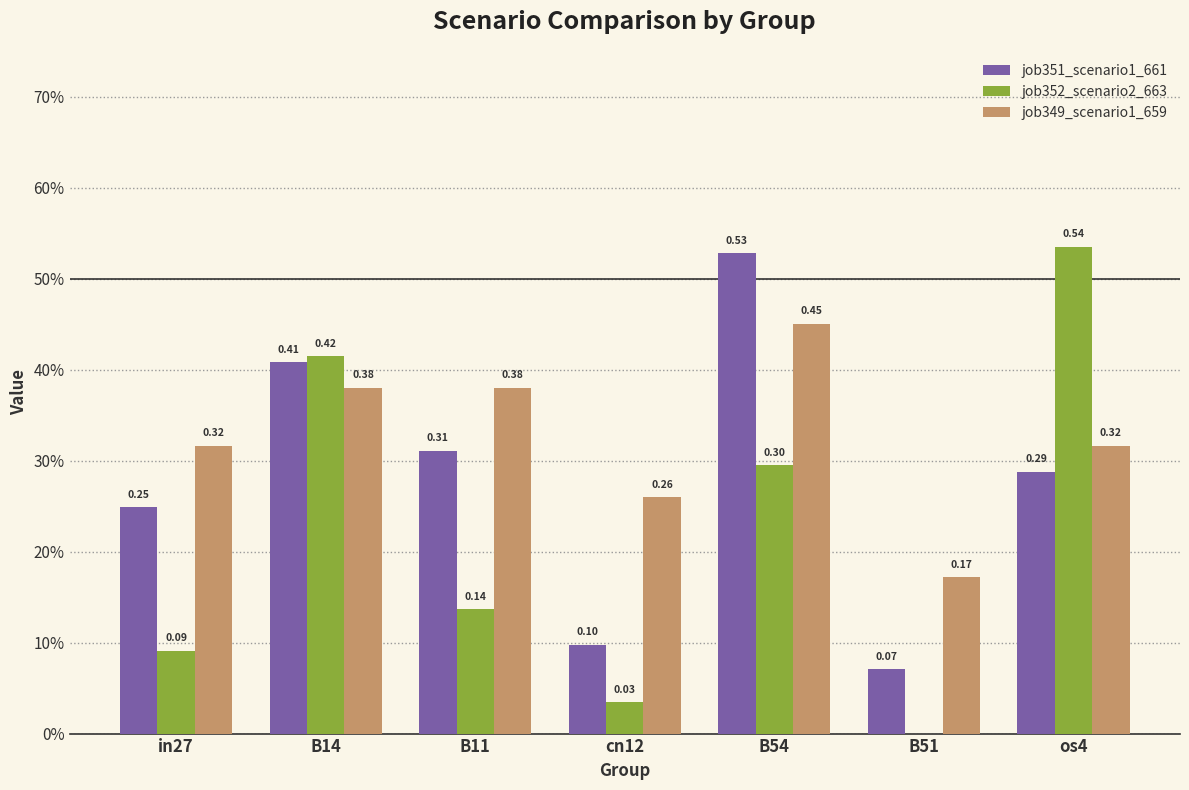

How many job349_scenario1_659 values are between 0 and 1?

7